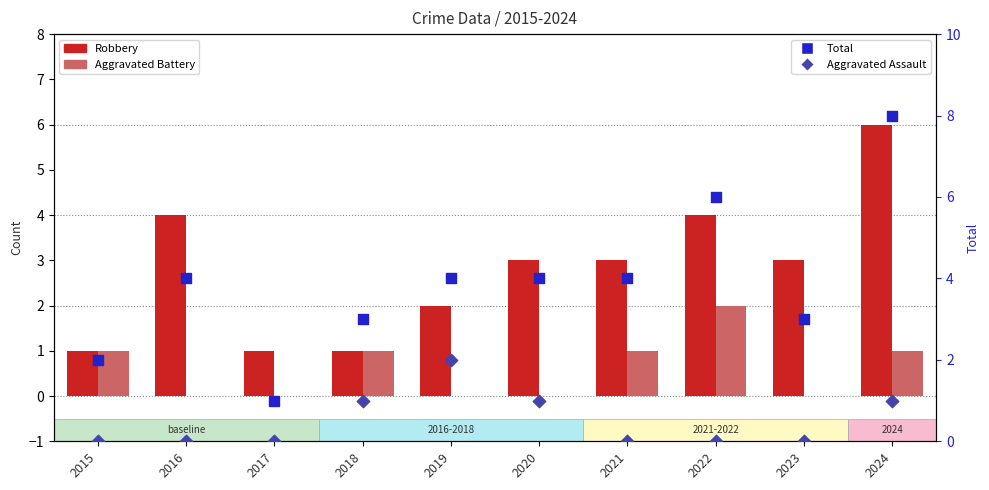

Which series reaches the minimum Y coordinate?

Aggravated Battery